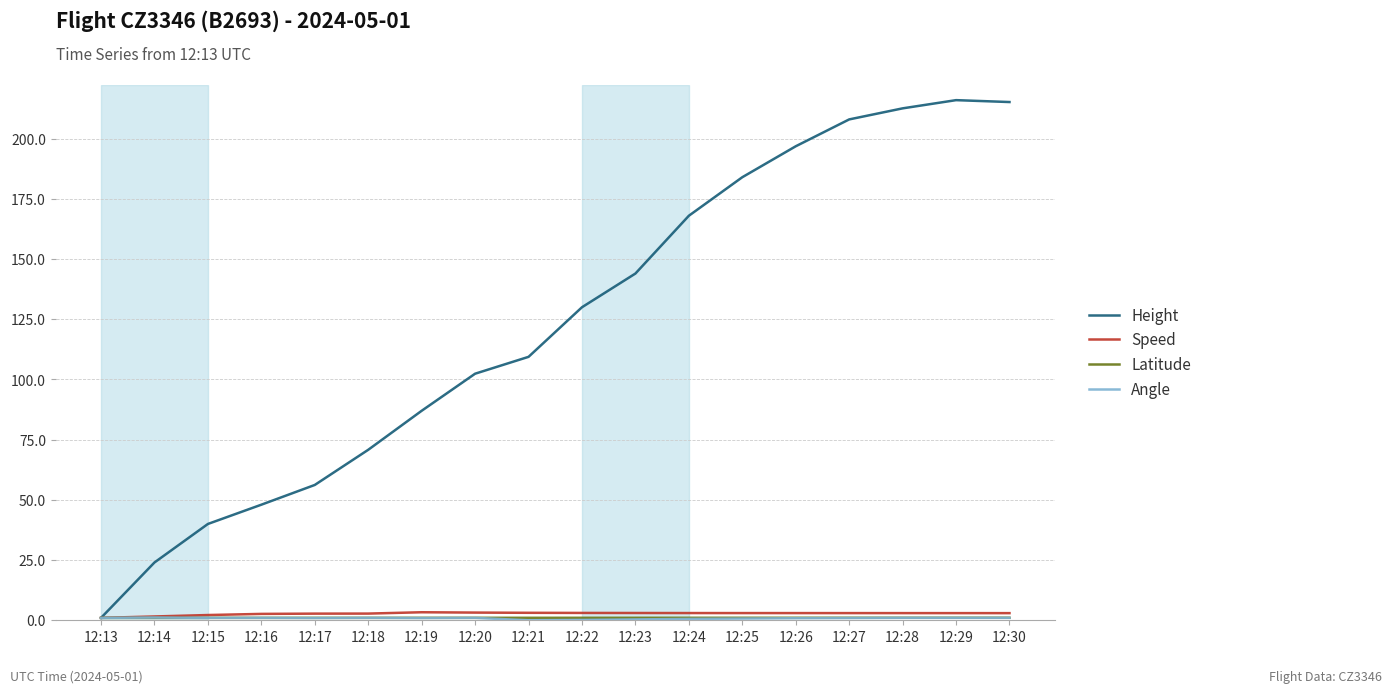

How many series are shown in this chart?

4